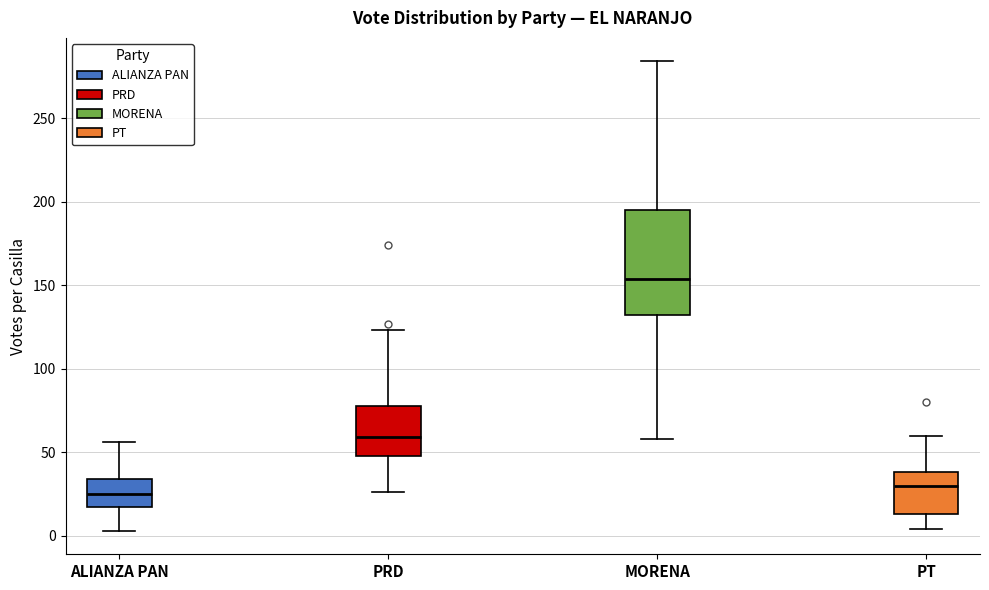

Reading left to right, read every box against the y-axis: the position of its median line, the range the box covers, and the ends of its whiskers. The values are not printed on the chart, so give them approximately, as read against the axis.

ALIANZA PAN: median 25, box 15 to 35, whiskers 5 to 55
PRD: median 60, box 50 to 80, whiskers 25 to 125
MORENA: median 155, box 130 to 195, whiskers 60 to 285
PT: median 30, box 15 to 40, whiskers 5 to 60